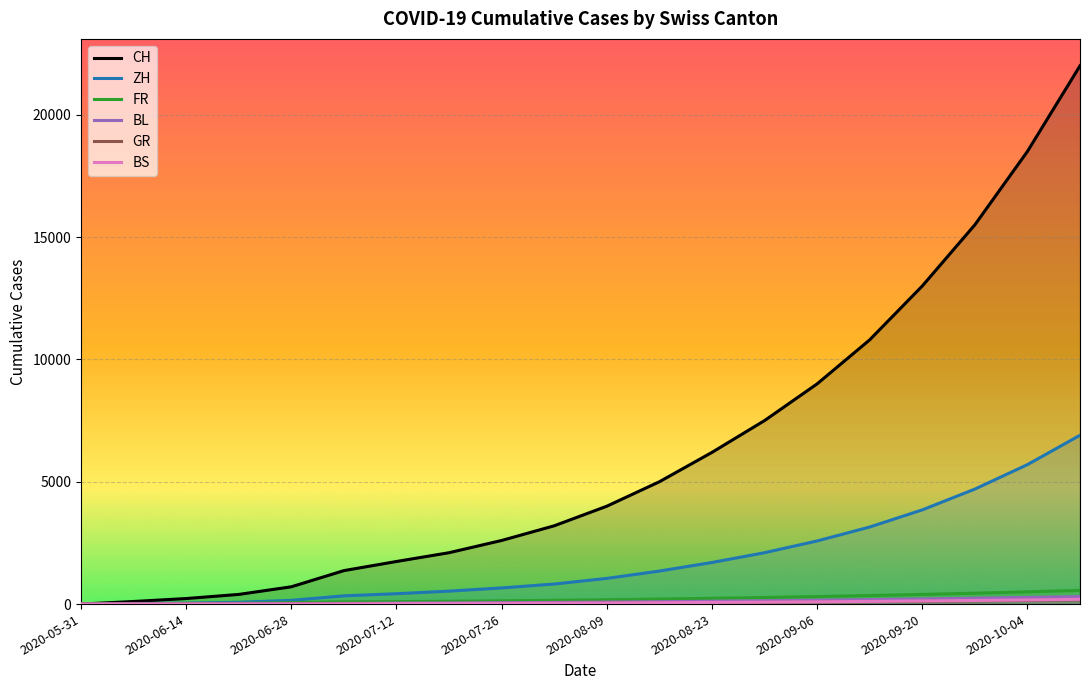

Reading right to left, transcribe all the data shown in this chart.

CH: 22000	18500	15500	13000	10800	9000	7500	6200	5000	4000	3200	2600	2100	1741	1368	707	395	227	106	0
ZH: 6900	5700	4700	3850	3150	2580	2100	1700	1350	1050	820	660	530	424	337	152	75	38	23	0
BS: 195	170	148	128	110	94	80	68	56	46	38	32	26	21	12	7	7	5	4	0
GR: 173	151	131	113	97	83	70	59	49	40	33	27	22	18	12	7	2	2	1	0
FR: 561	501	446	396	350	308	271	237	206	178	154	133	115	100	92	61	32	22	9	0
BL: 307	272	240	210	183	158	136	116	98	82	68	56	46	38	27	16	7	4	3	0